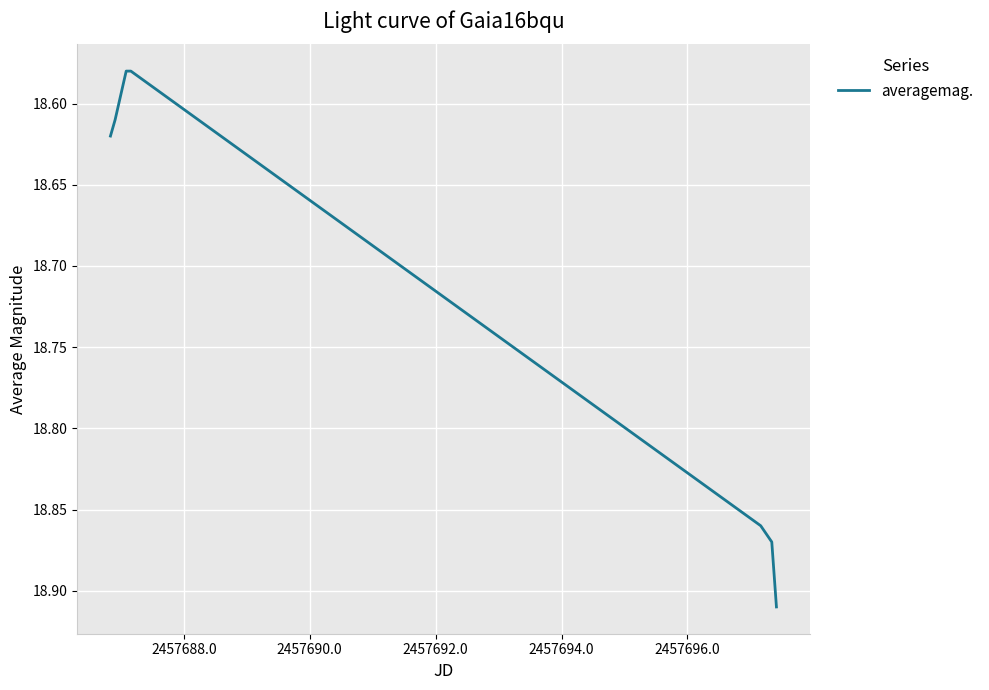

True or false: the data has more than 2 interior local peaks.

False